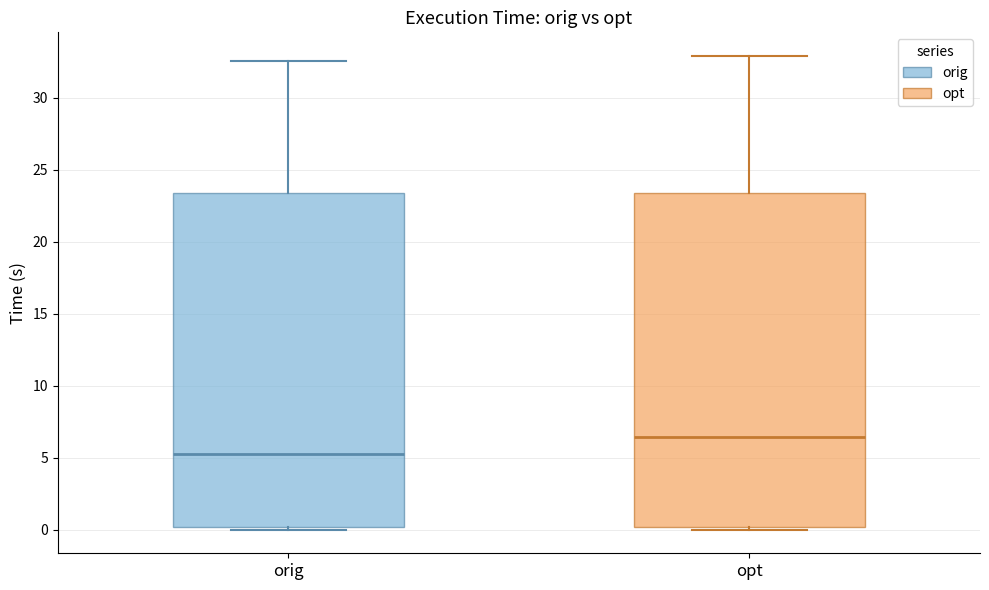

Reading left to right, transcribe this box plot: for each box, give where its median line is, the range the box spans, and where its two whiskers end, as read against the y-axis. The values are not printed on the chart, so give them approximately, as read against the axis.

orig: median 5.0, box 0.0 to 23.5, whiskers 0.0 (just below the box's lower edge) to 32.5
opt: median 6.5, box 0.0 to 23.5, whiskers 0.0 (just below the box's lower edge) to 33.0